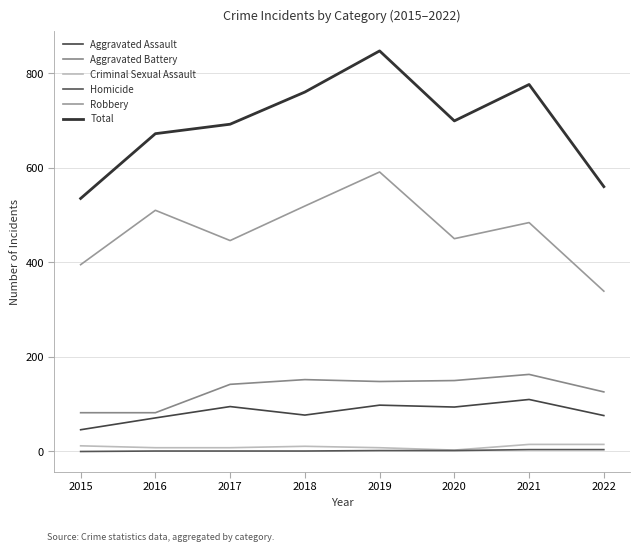

Rank the categories by Aggravated Assault value from highest to lowest.

2021, 2019, 2017, 2020, 2018, 2022, 2016, 2015